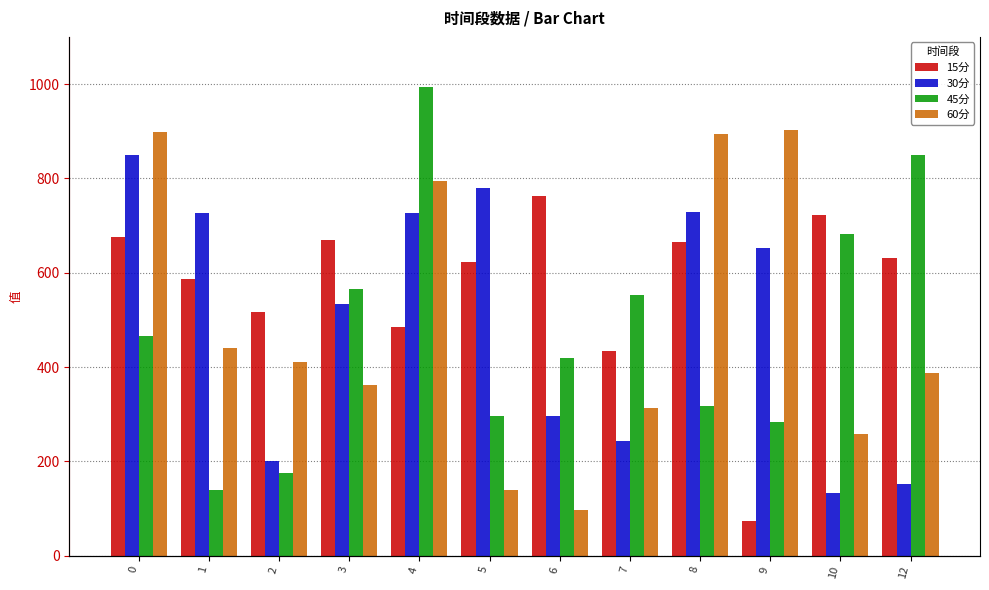

What is the difference between the second highest and second lowest values in the 45分 series?

673.6